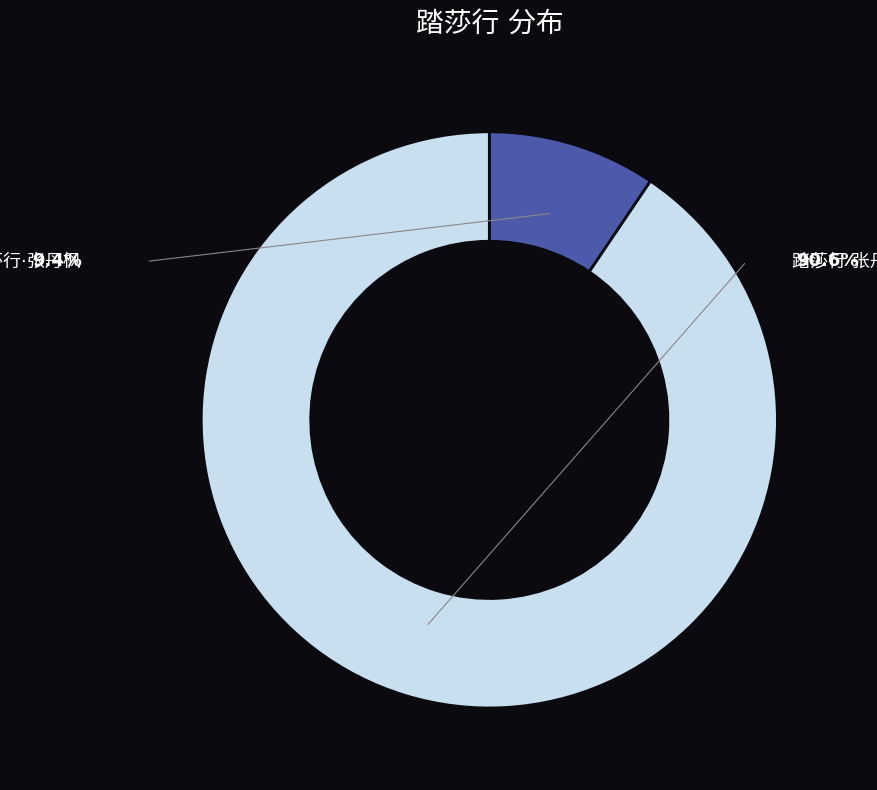

How many segments does this pie chart have?

2